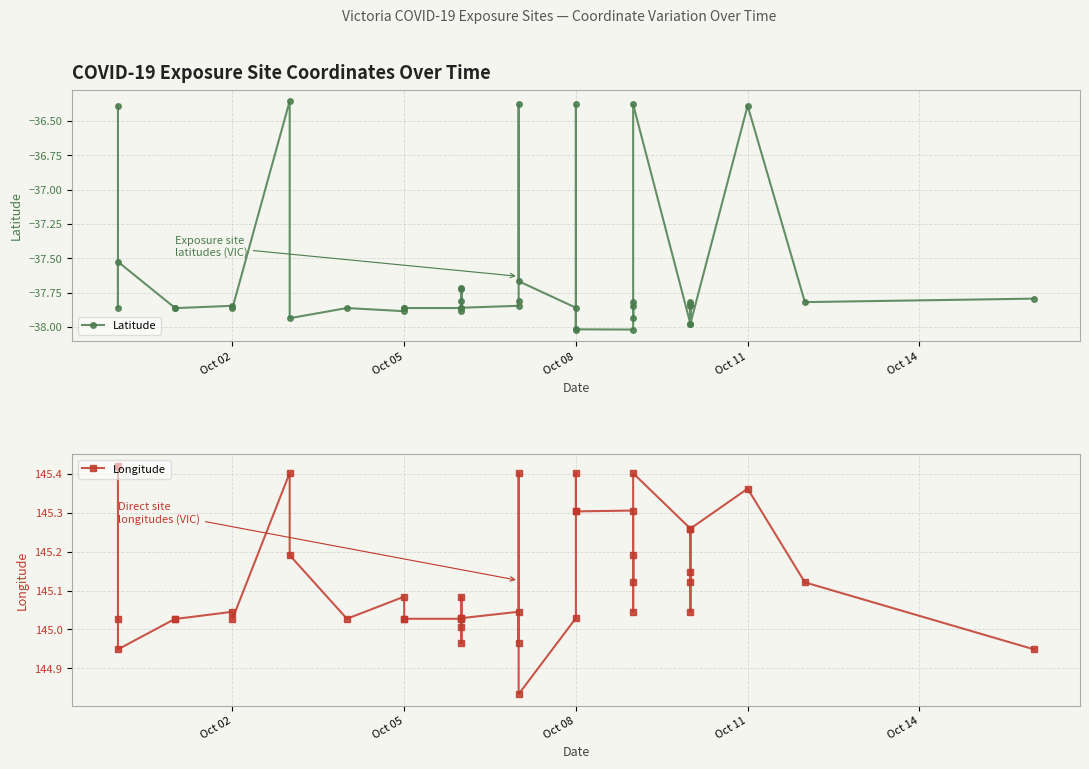

The Latitude series shows -15.7 at 32. True or false?

False